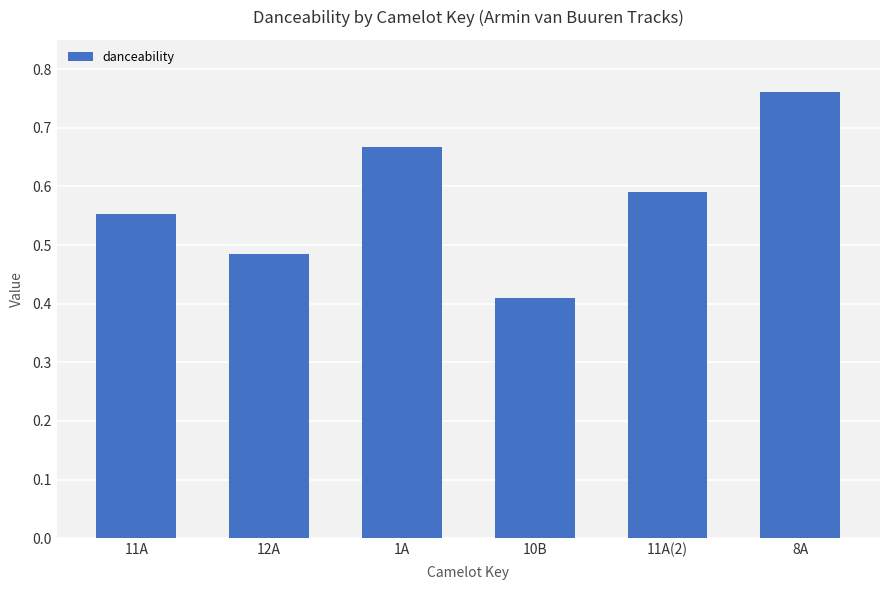

Count the number of data series in this chart.

1